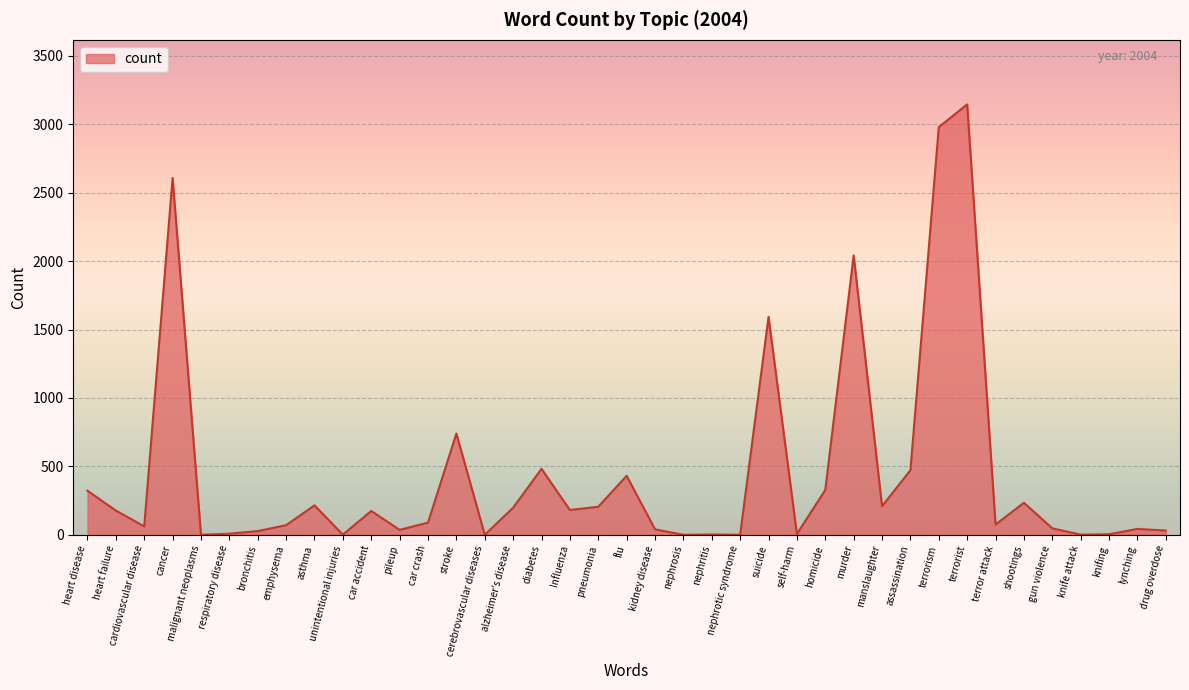

Which has a higher value, alzheimer's disease or terror attack?

alzheimer's disease